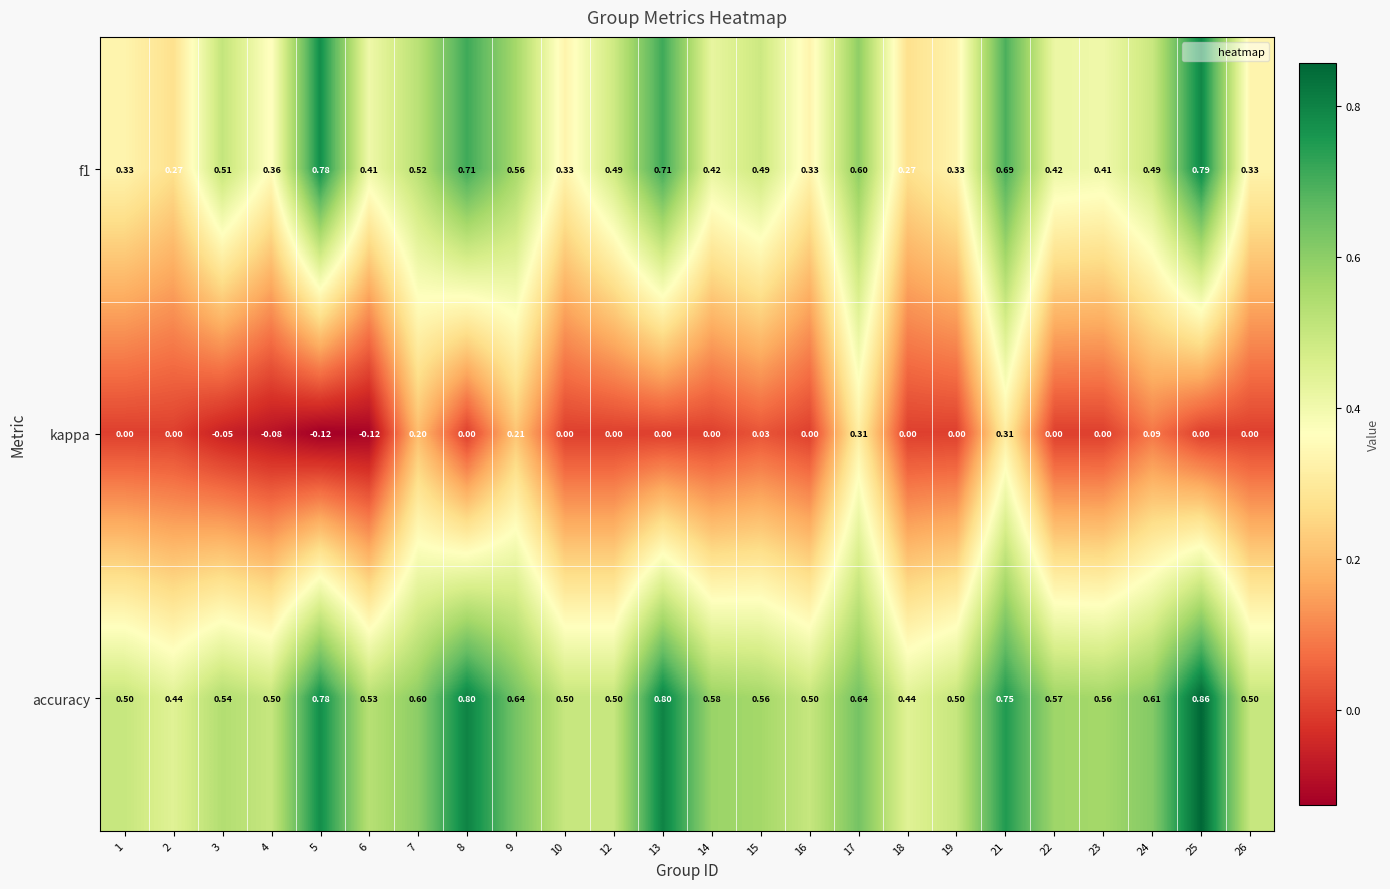

Count the number of categories in the chart.

24